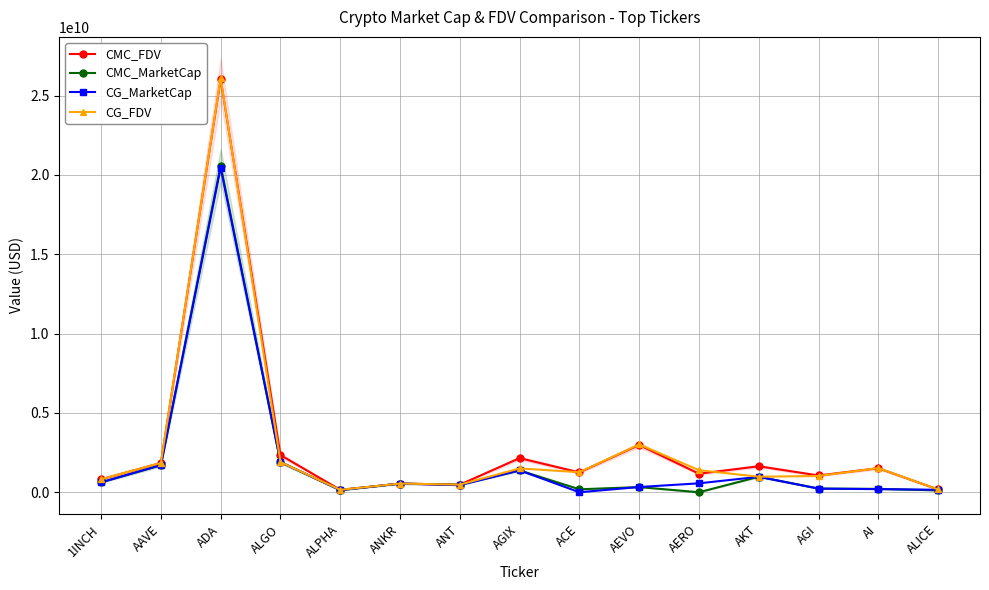

What is the sum of the CG_MarketCap values at AGI and AGIX?

1612155635.0